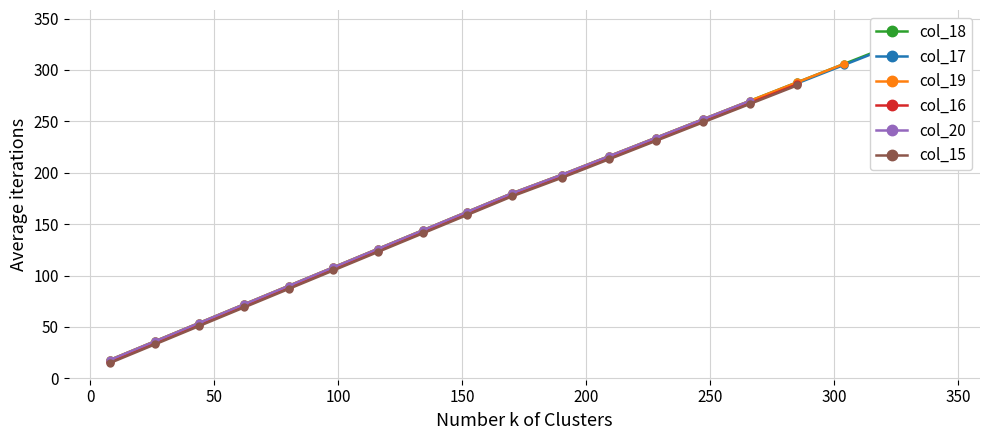

True or false: col_16 has more than 2 interior local peaks.

False